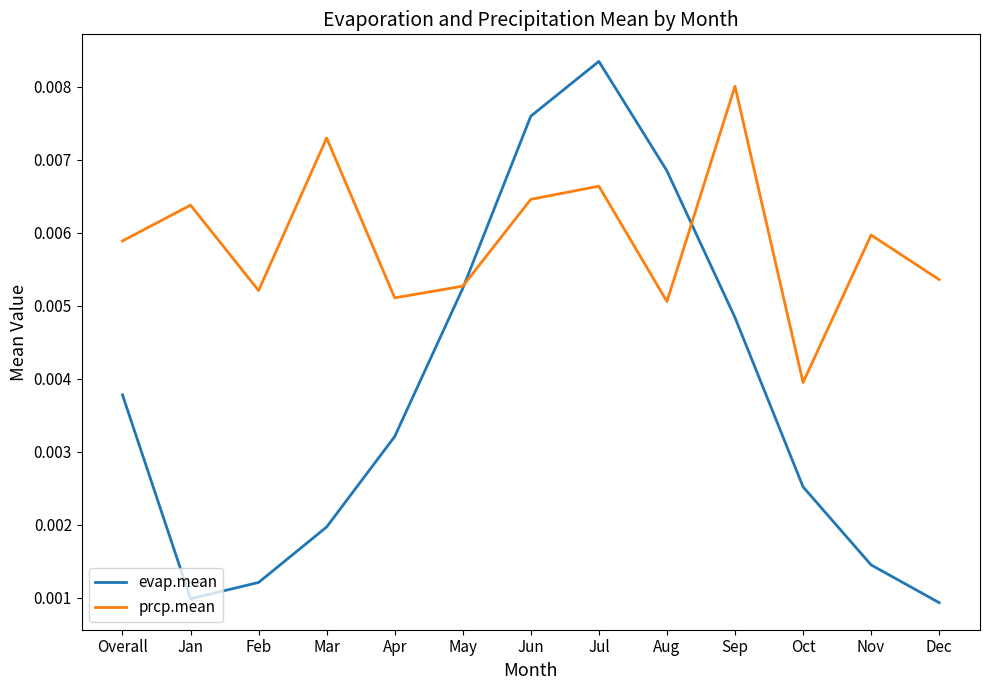

Which series changed the most between Apr and Sep?

prcp.mean